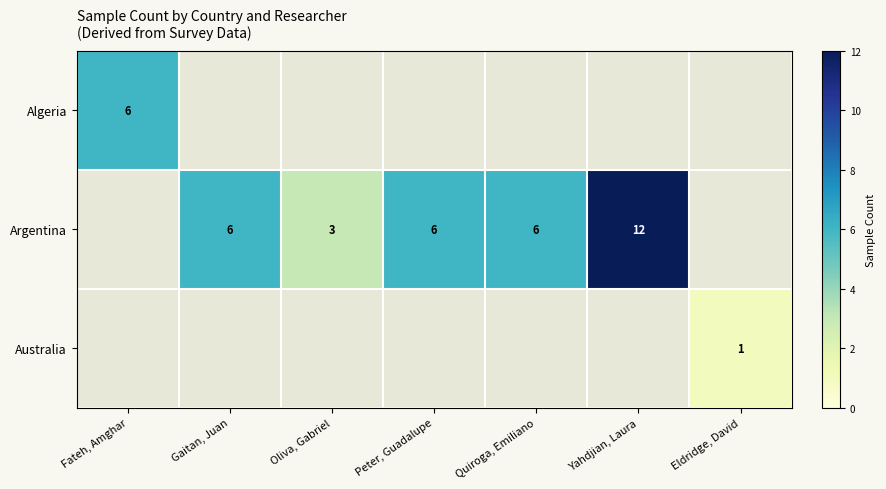

Which has a higher value, Oliva, Gabriel or Fateh, Amghar?

Fateh, Amghar